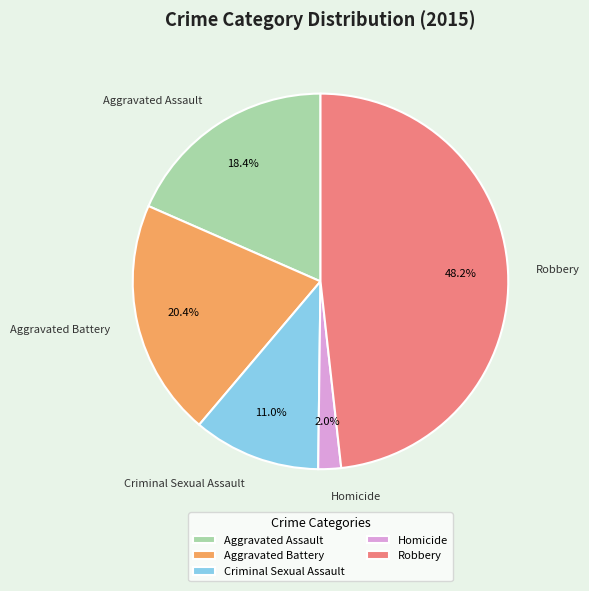

Rank the categories by value from lowest to highest.

Homicide, Criminal Sexual Assault, Aggravated Assault, Aggravated Battery, Robbery